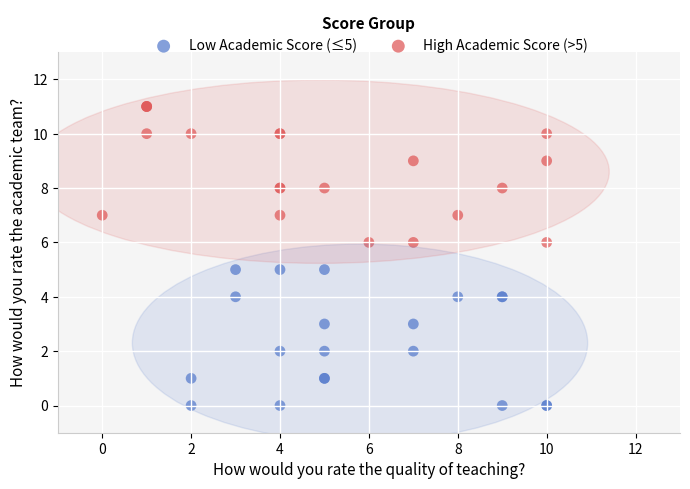

Which series reaches the maximum Y coordinate?

High Academic Score (>5)